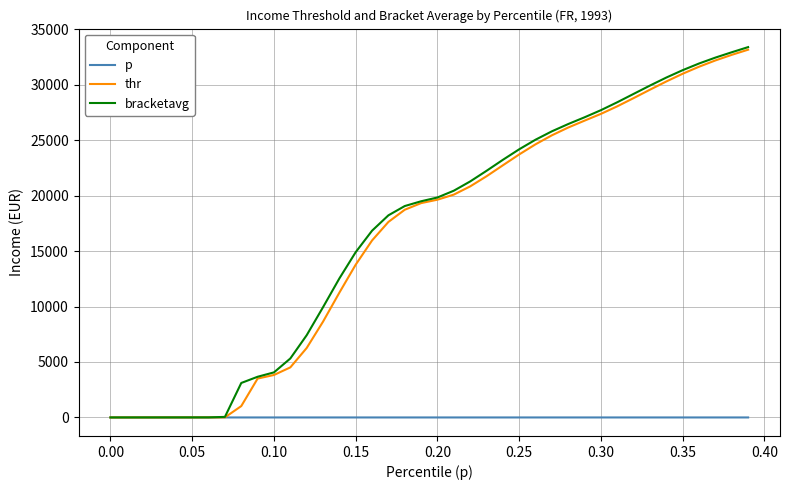

What is the maximum value for bracketavg?

33379.3